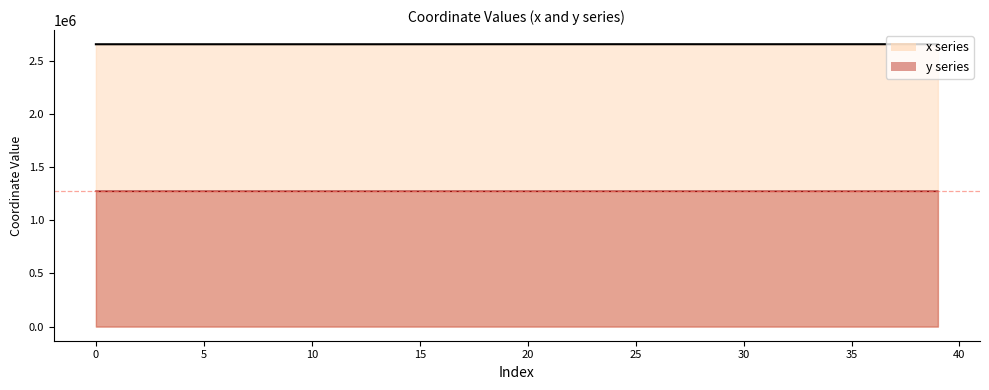

At how many categories does at least one series exceed 2331523?

40